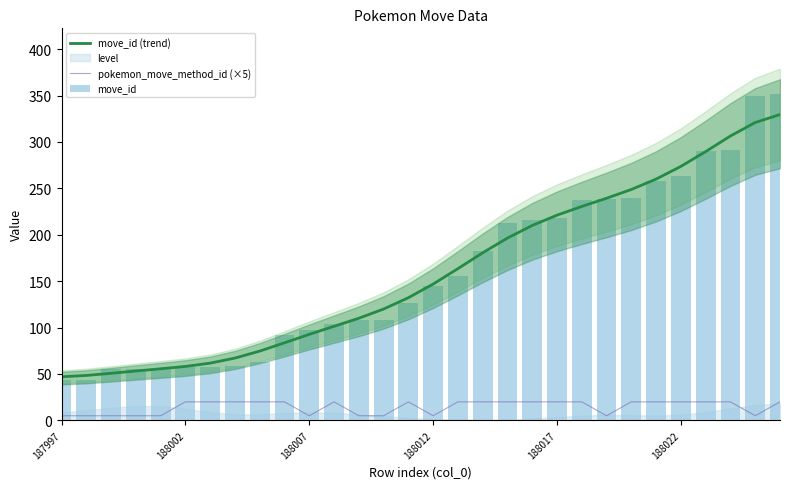

What position from the left is 21?

22